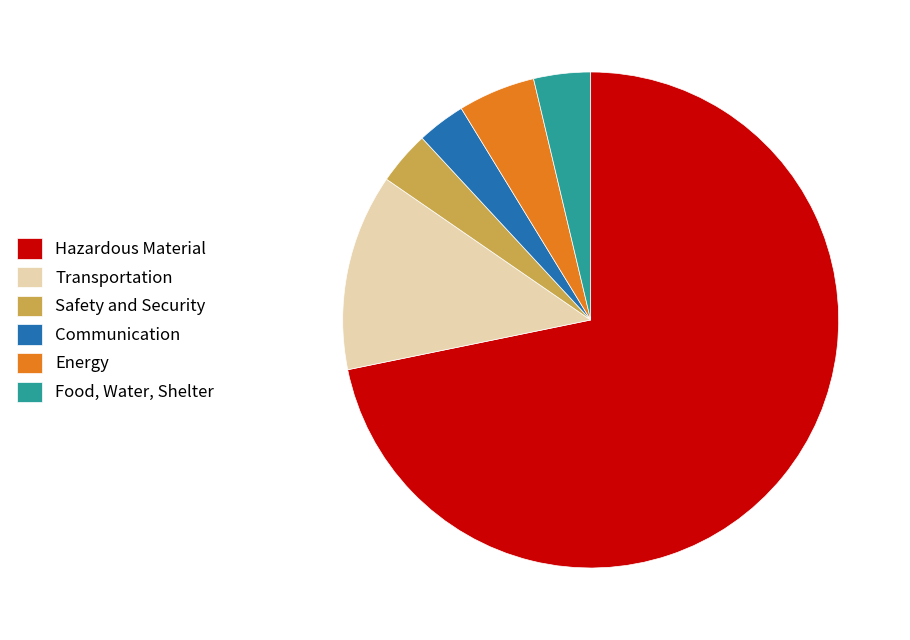

Which slice is the largest?

Hazardous Material